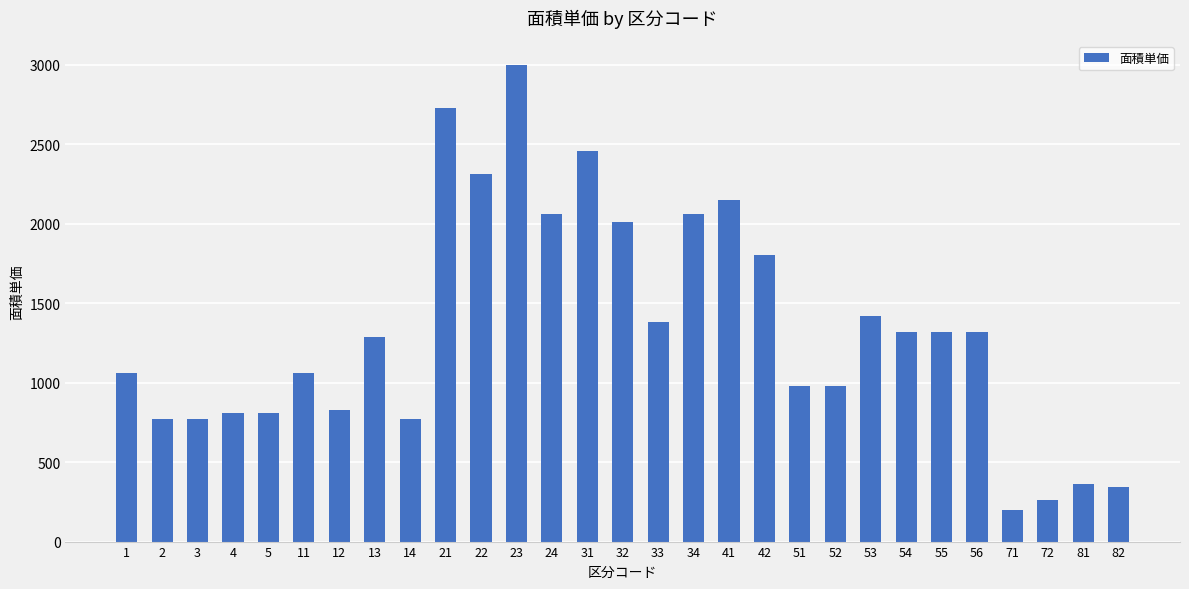

What is the difference between the values at 24 and 53?

640